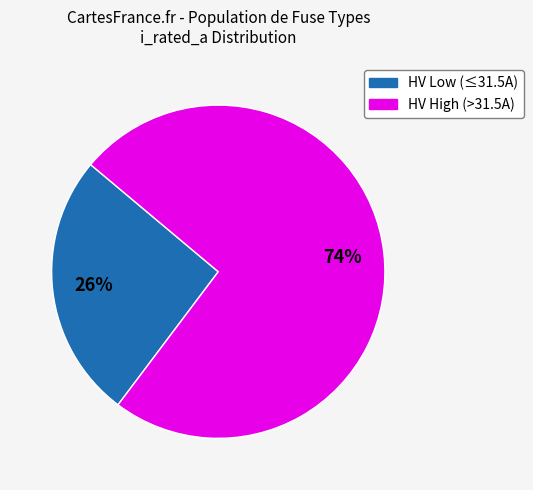

Count the number of slices in the pie.

2